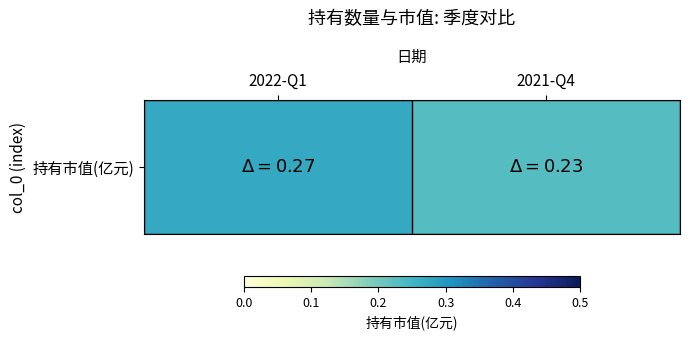

What is the average value?

0.2